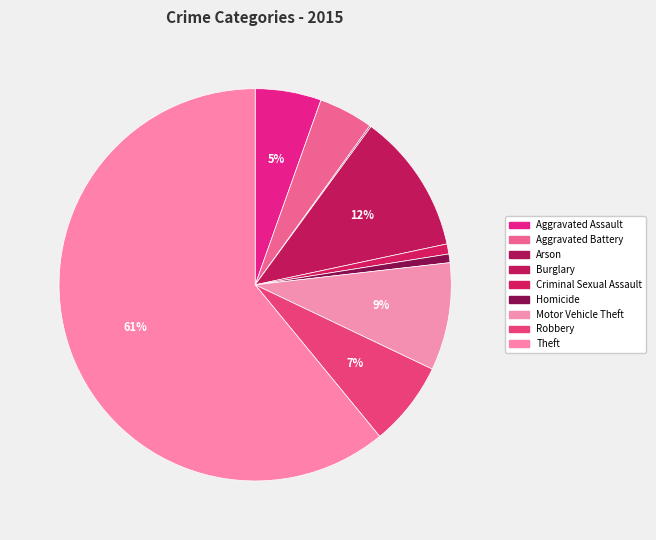

To the nearest percent, what percentage of the pie is Homicide?

1%